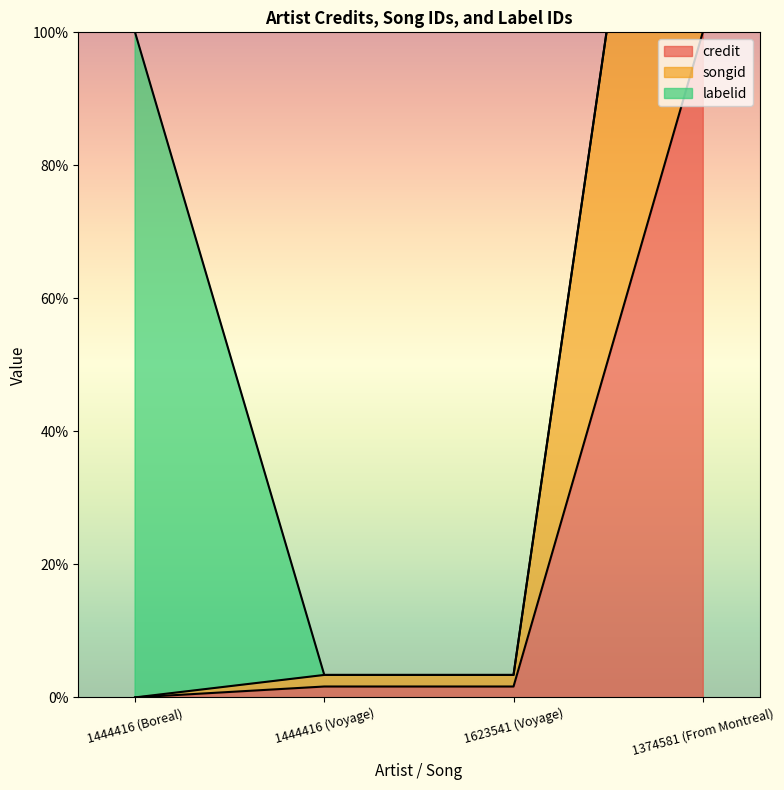

The credit series shows 100.0 at 1374581 (From Montreal). True or false?

True